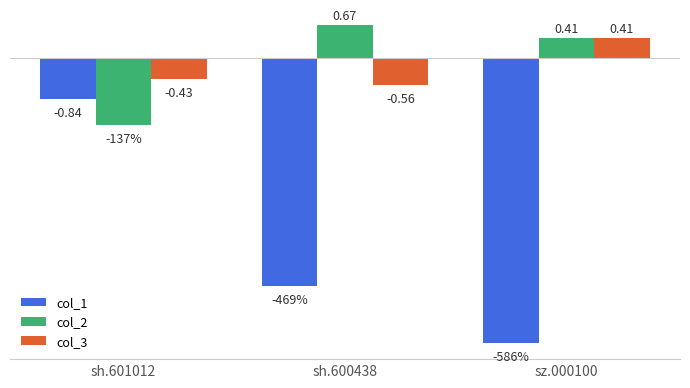

Which series has the largest total across all categories?

col_2